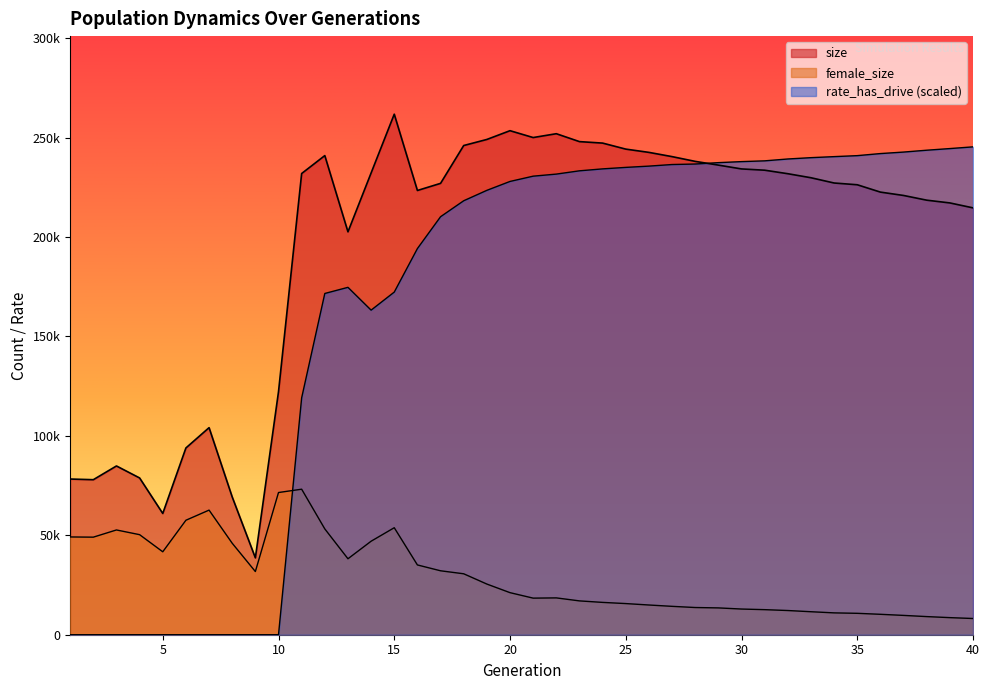

How many lines are shown in the chart?

3